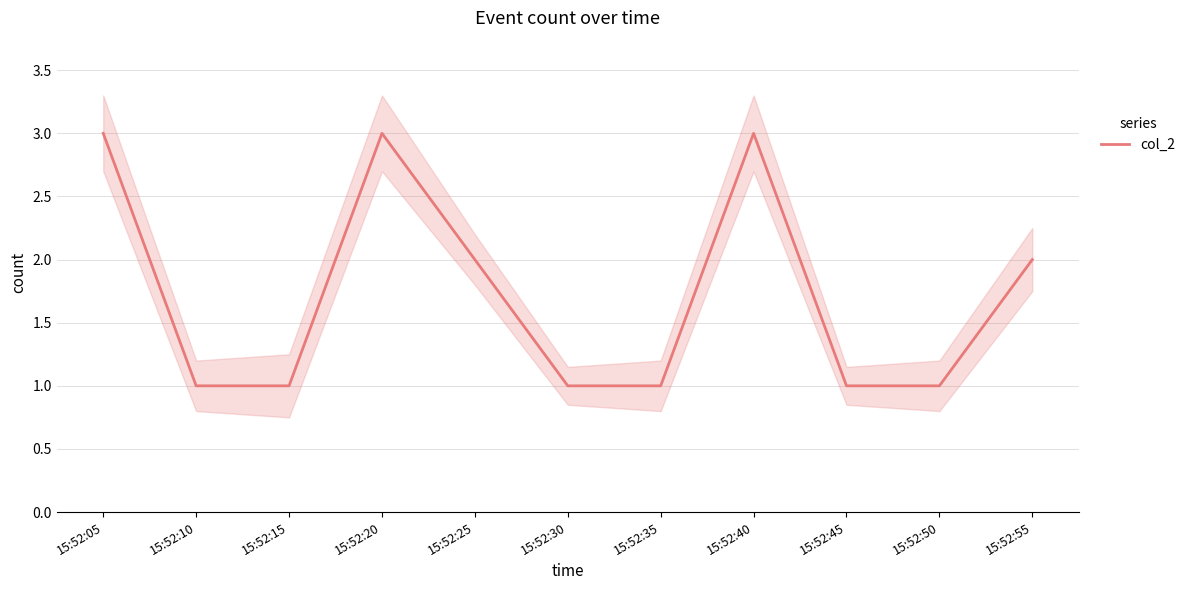

At which category does the chart reach its peak across all series?

15:52:05